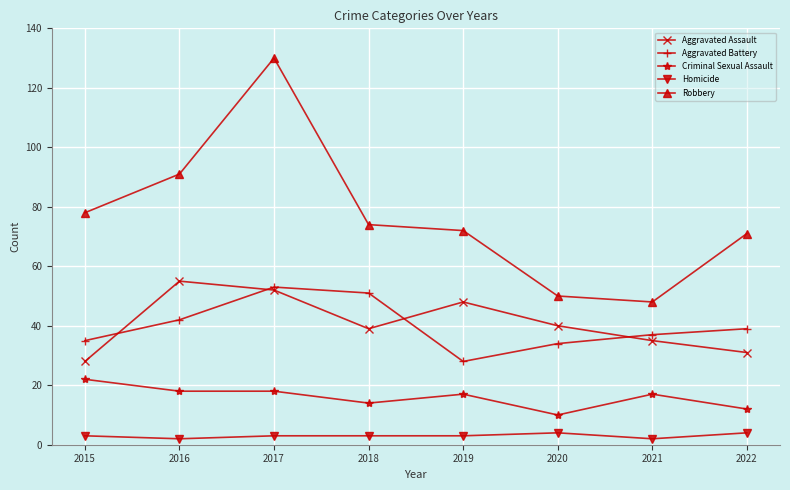

Which label corresponds to the largest value in the chart?

2017